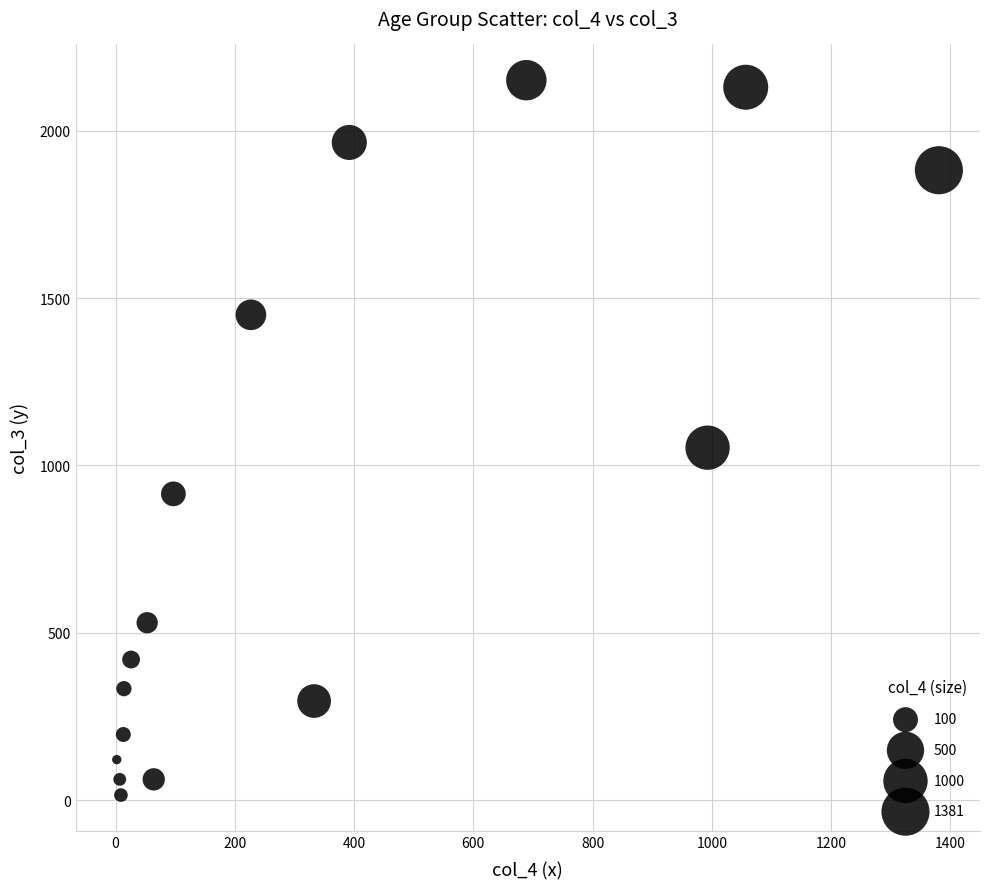

What Y value in the scatter plot is closest to 1083?

1053